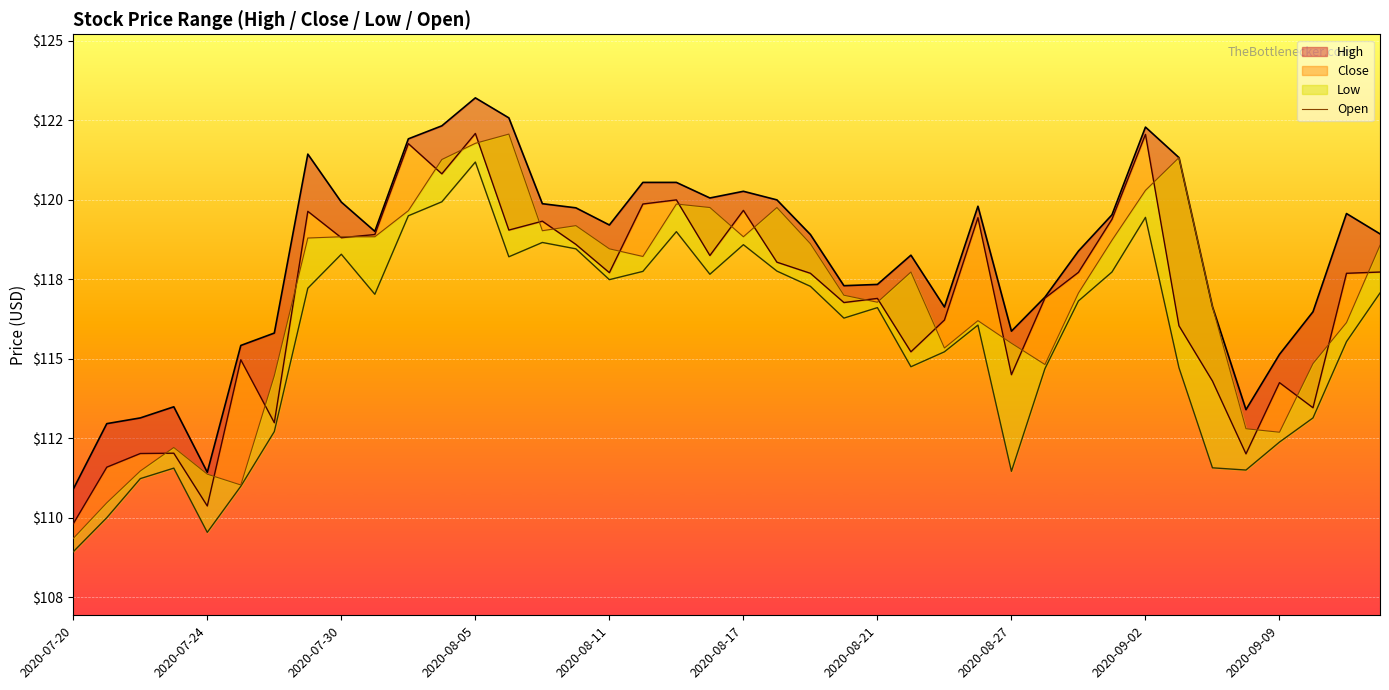

Is it true that the value at 2020-07-24 is 45.9?

False